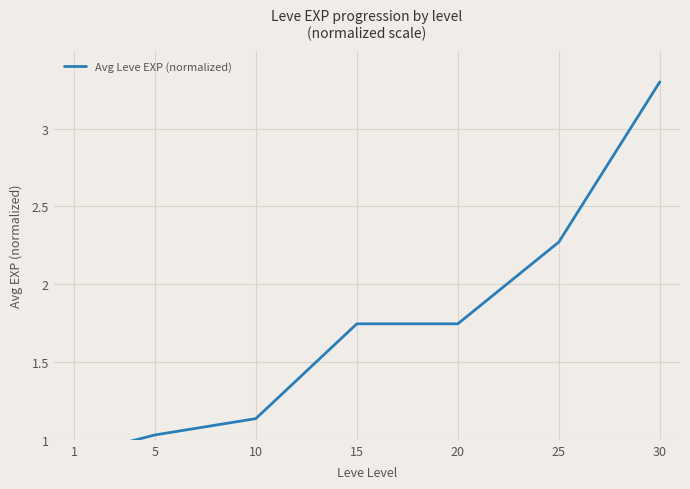

What is the value of the 2nd point from the left?

1.0